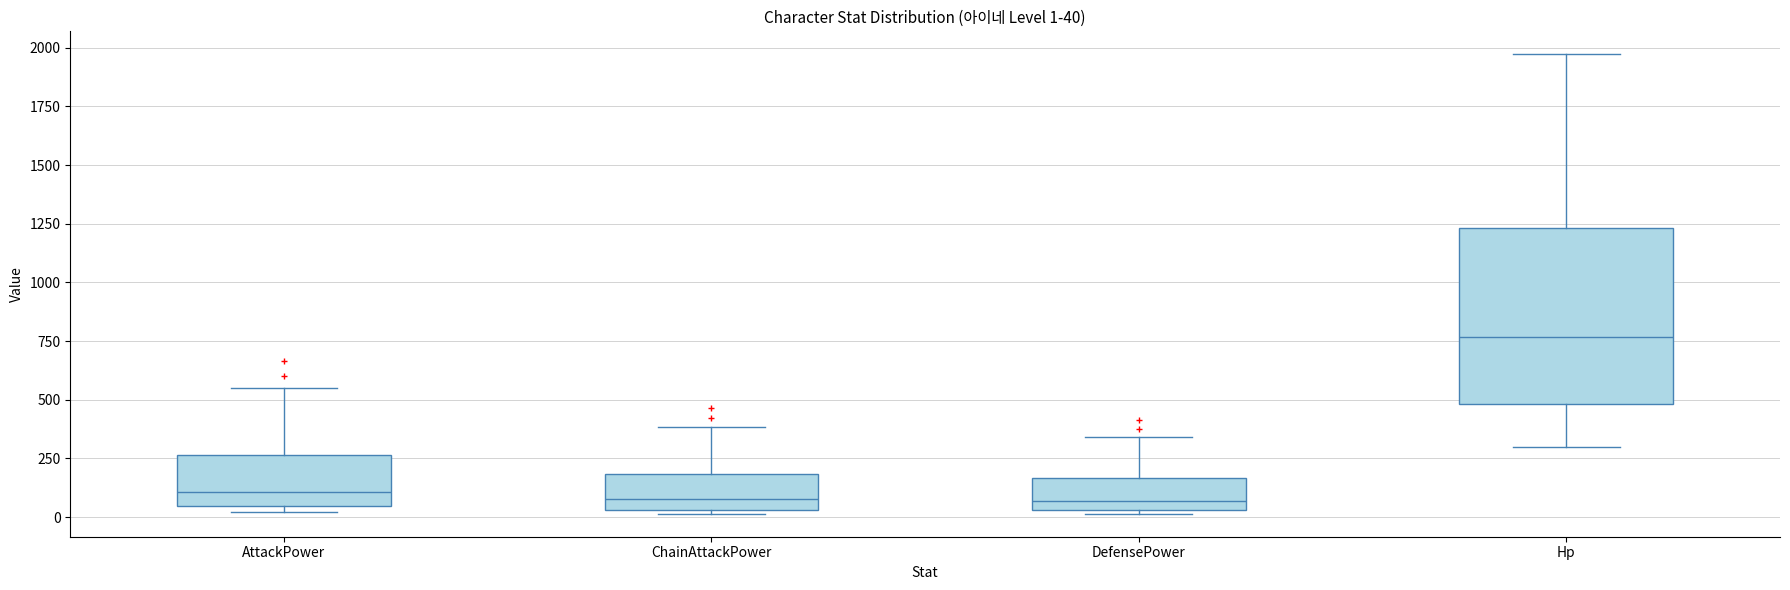

Which box's median line is the highest?

Hp